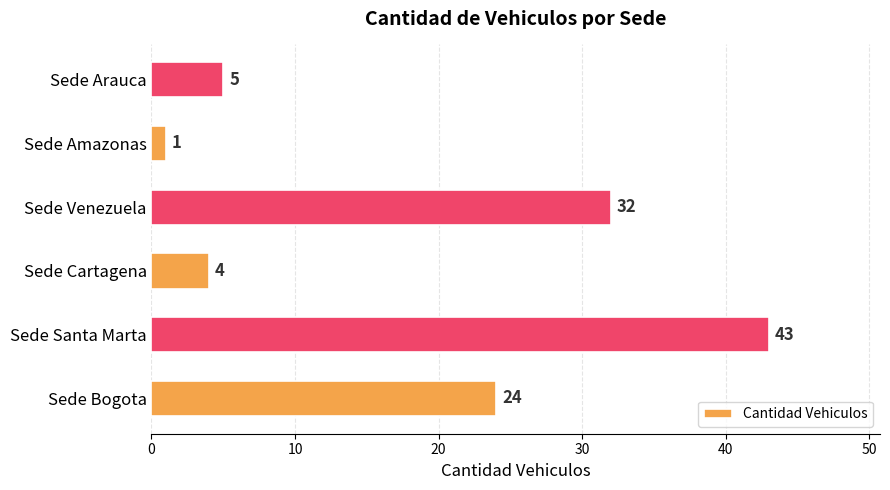

How many data points are less than 24?

3